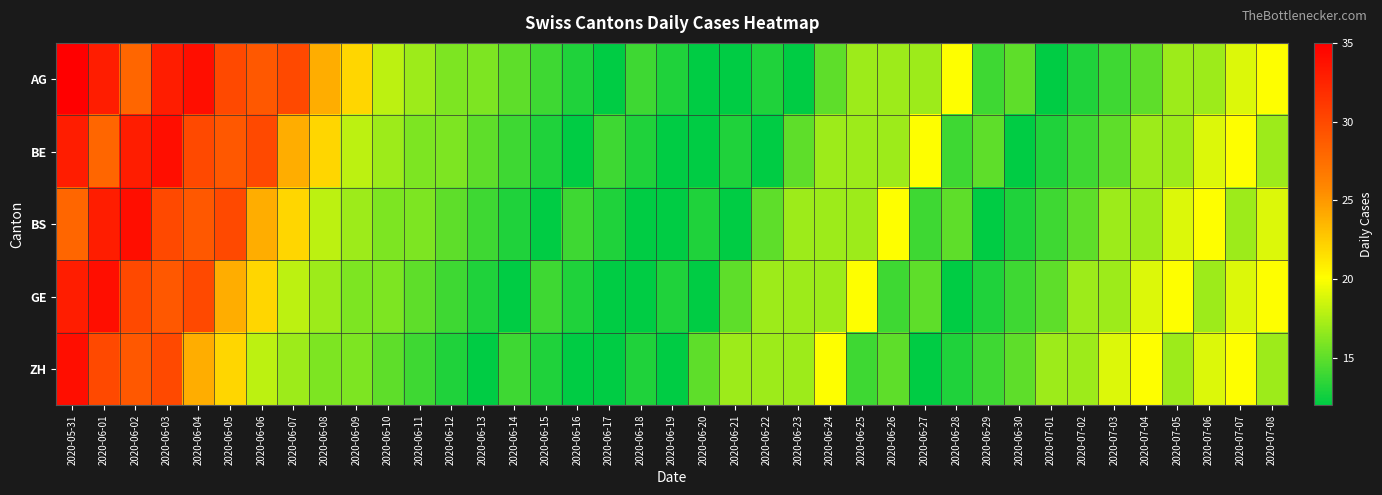

Between 2020-06-22 and 2020-07-03, which series saw the biggest shift?

BE